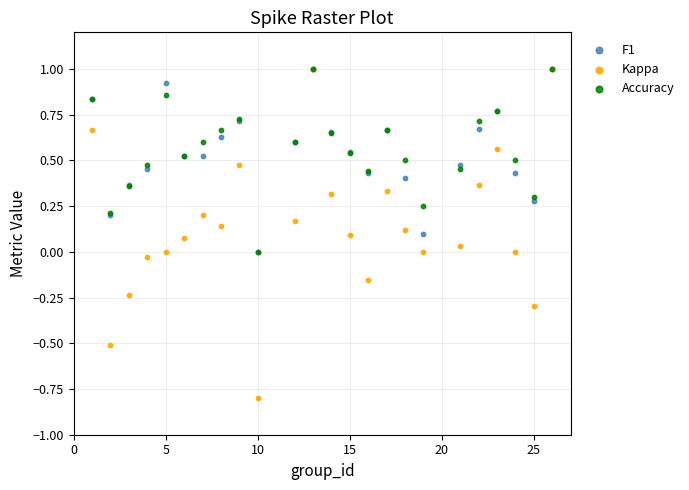

What are all the series names shown in the legend?

F1, Kappa, Accuracy